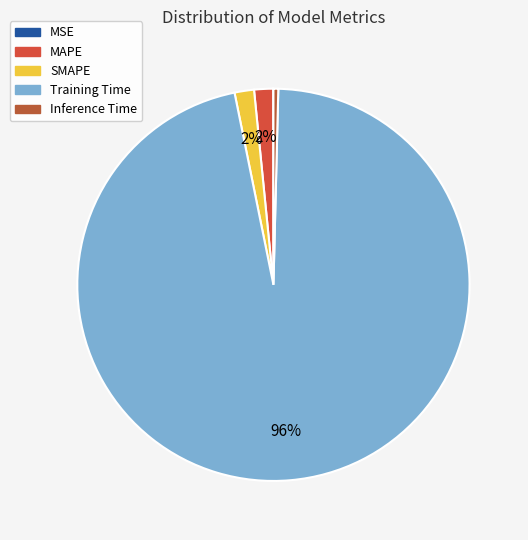

Do Training Time and MAPE together represent more than half of the pie?

Yes